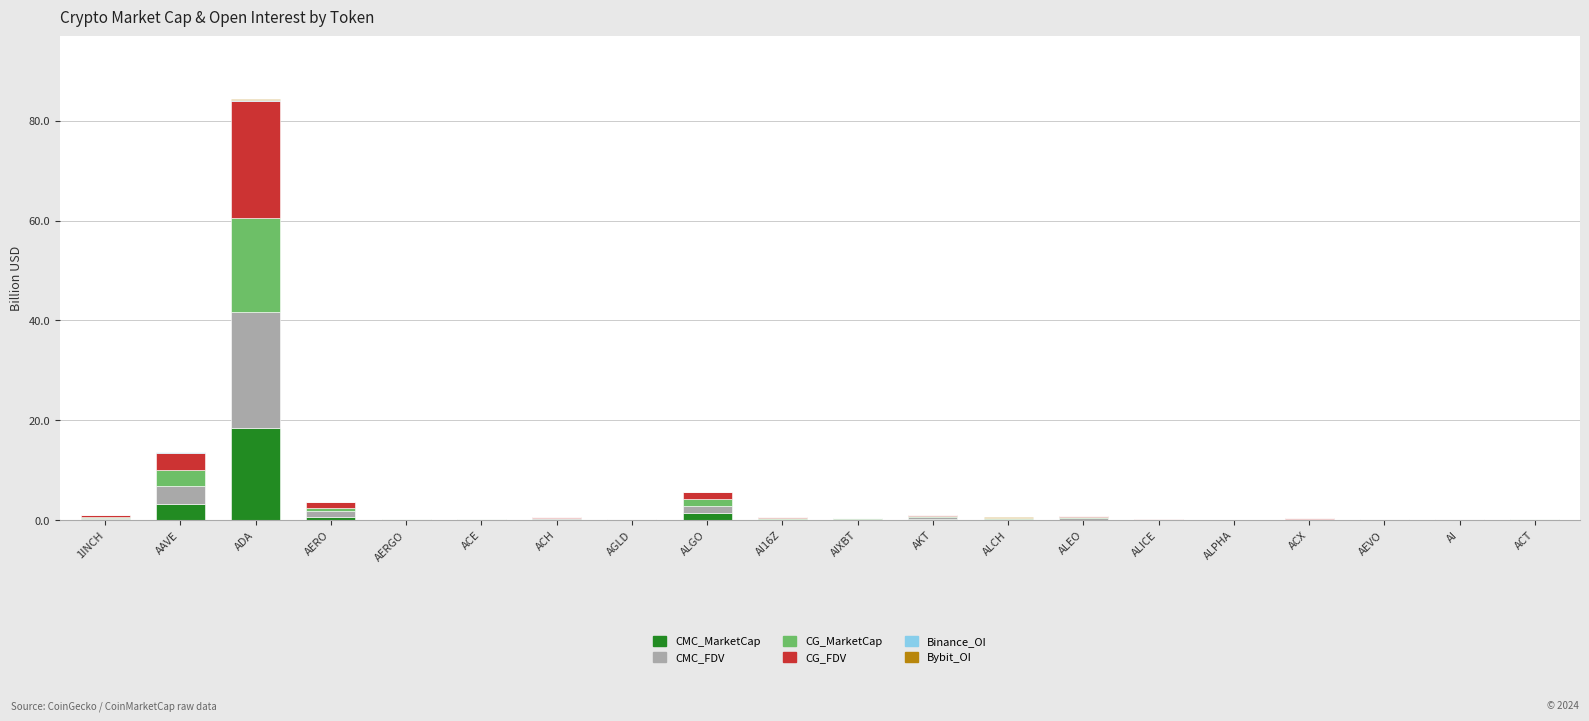

At which label does CMC_MarketCap reach its peak?

ADA